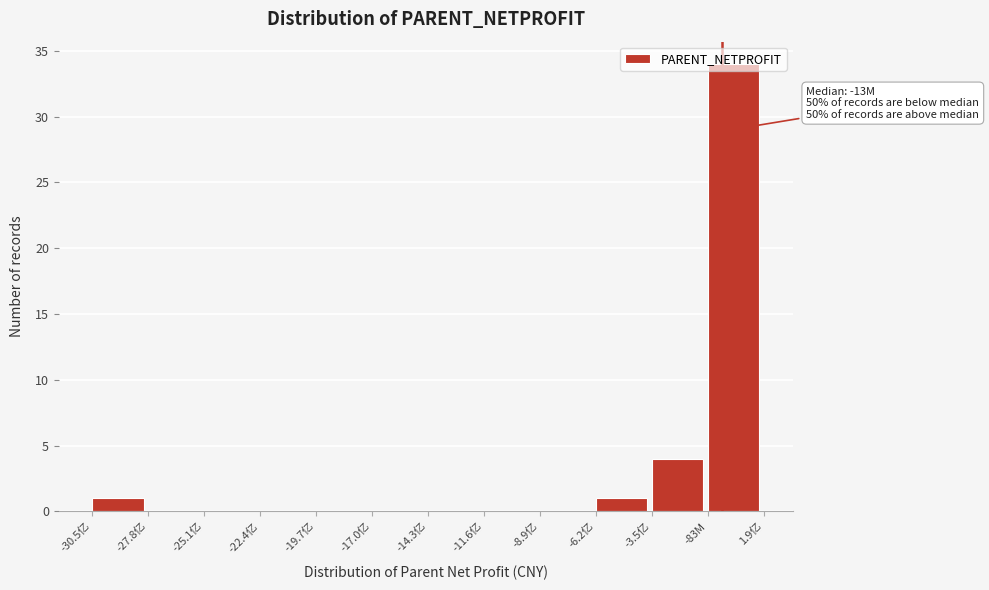

What is the change in value from -25.1亿 to -3.5亿?

+4